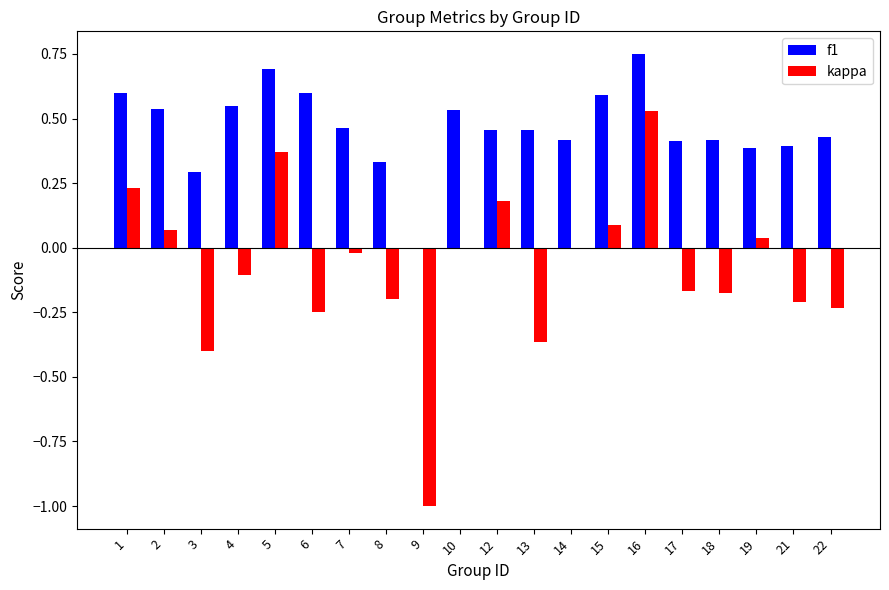

What is the sum of all kappa values?

-1.6